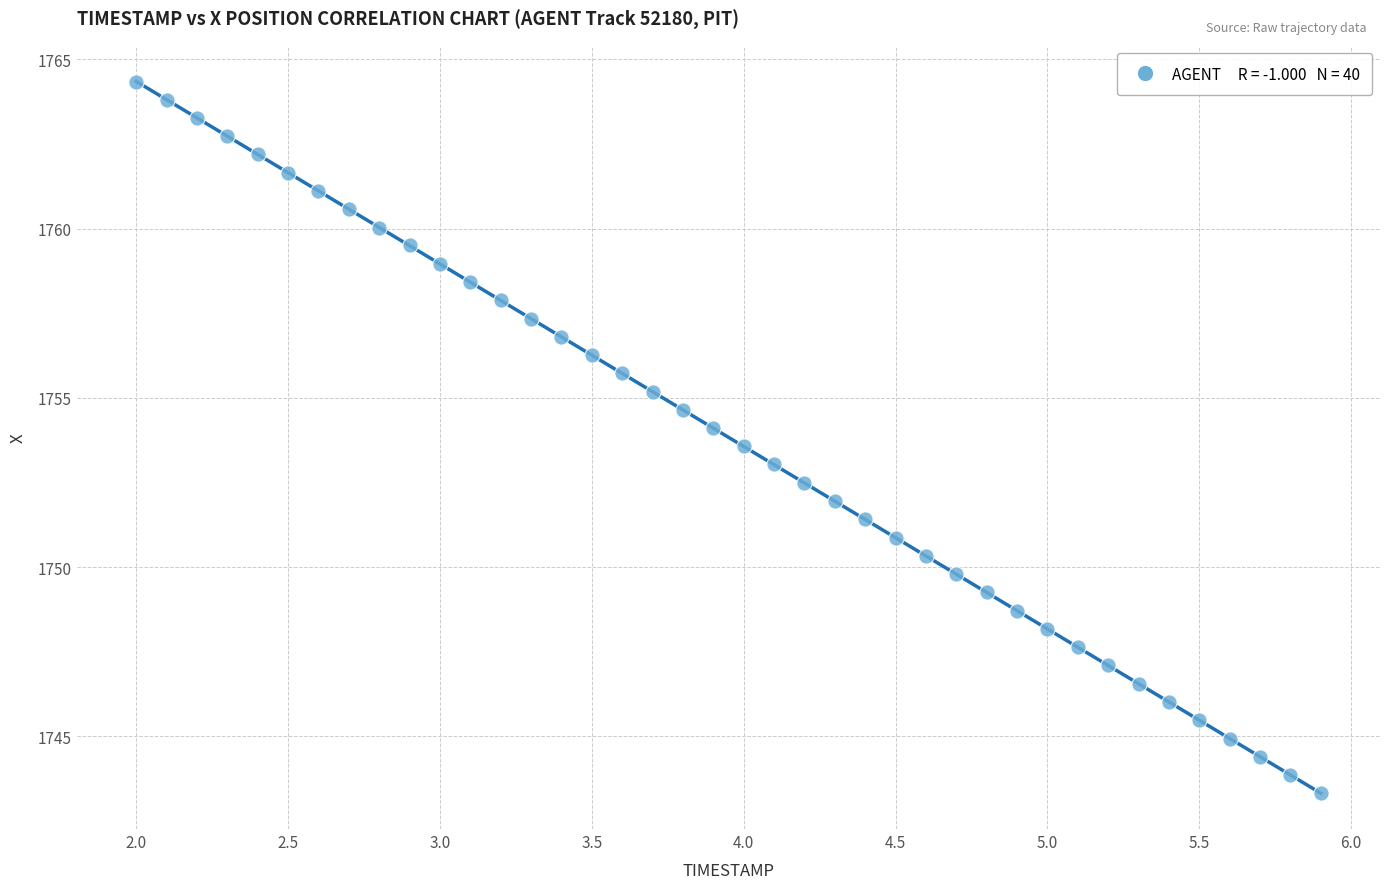

What is the range of Y values (max minus min)?

21.0